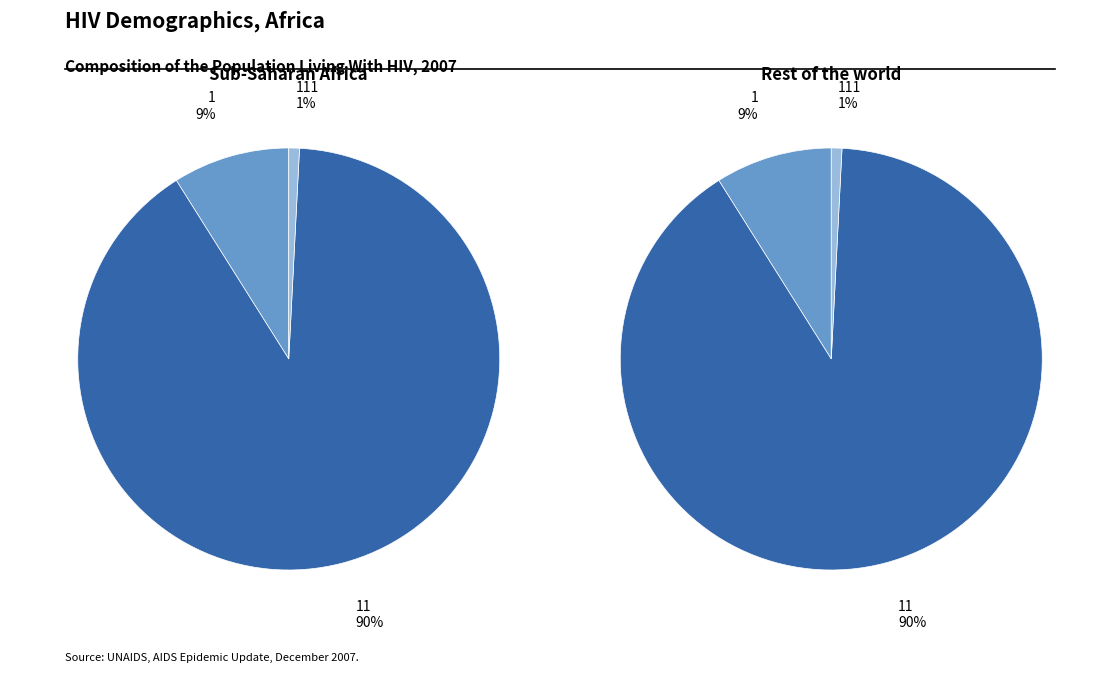

To the nearest percent, what percentage of the pie is 111?

1%